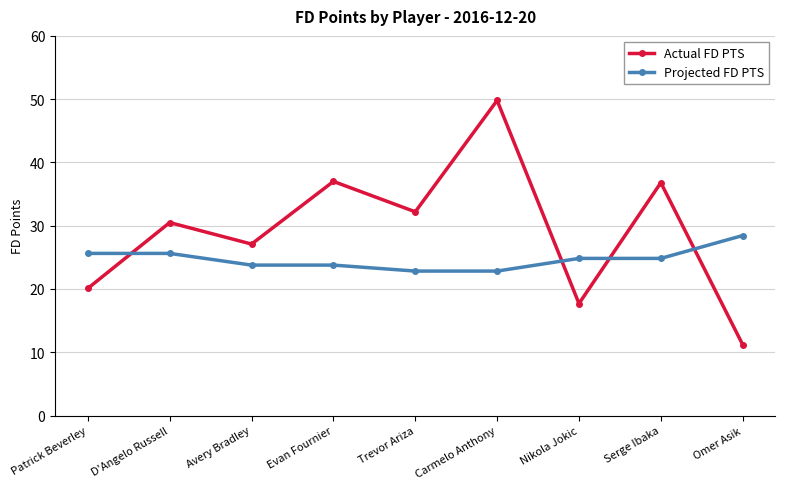

What is the difference between the highest and lowest values at D'Angelo Russell?

4.9